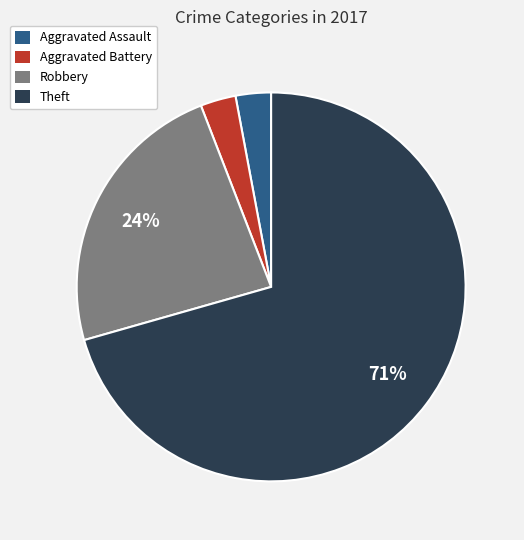

To the nearest percent, what portion does Robbery represent?

24%